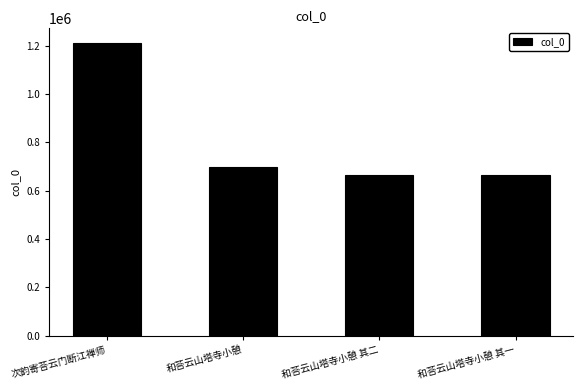

What is the value of the 2nd bar from the left?

698627